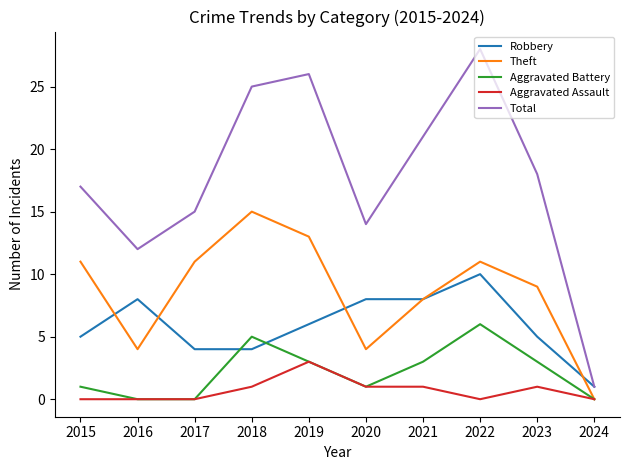

The value of Aggravated Assault at 2024 is 0. True or false?

True